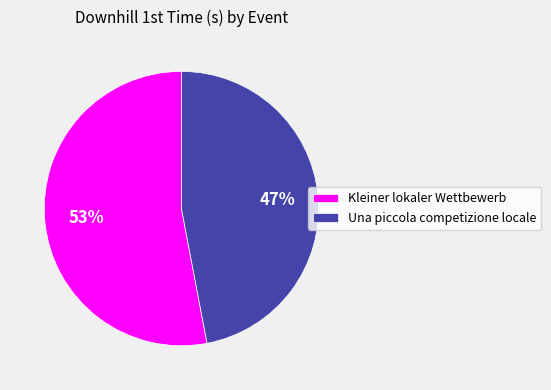

To the nearest percent, what is the average slice percentage?

50%